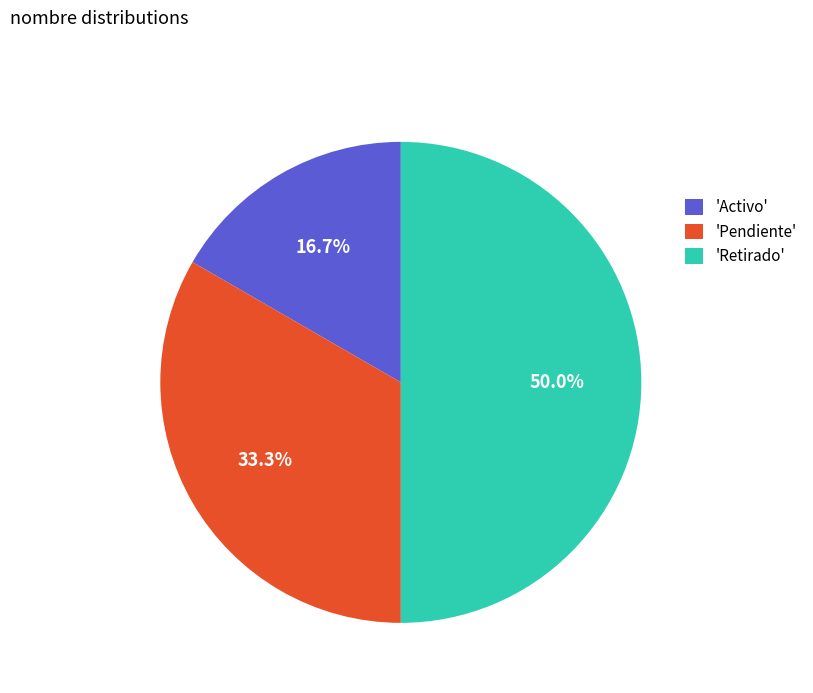

To the nearest percent, what is the average slice percentage?

33%